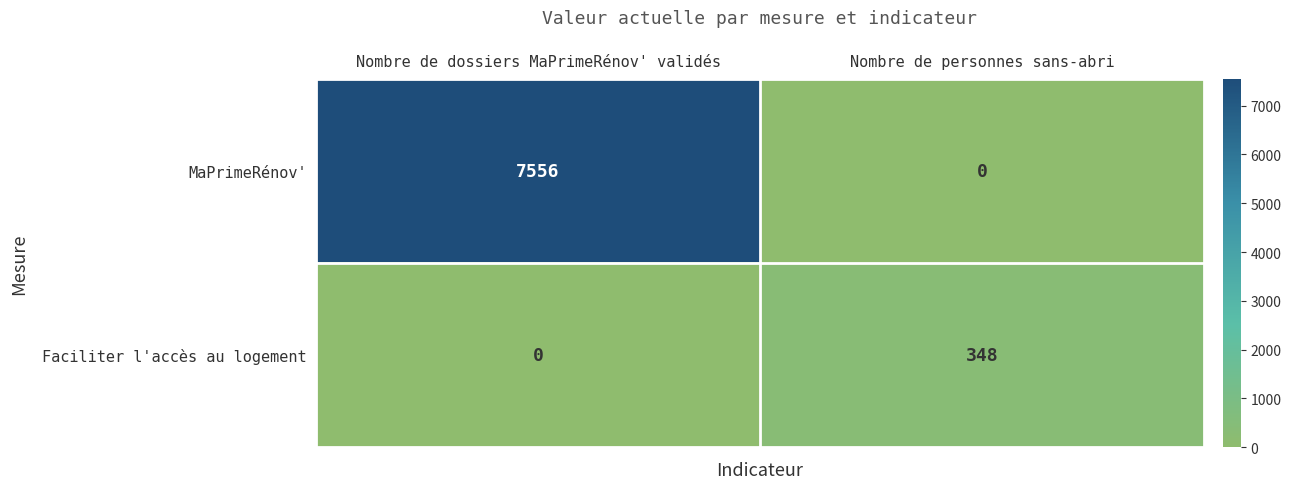

What is the difference between the maximum and minimum values in the Faciliter l'accès au logement series?

348